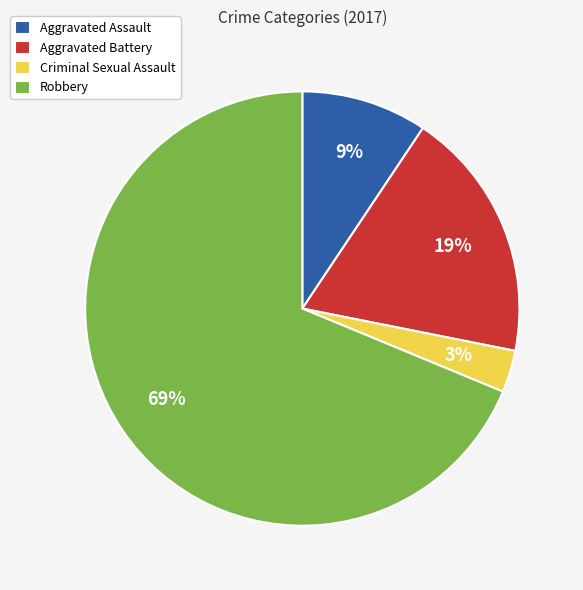

Is it true that Criminal Sexual Assault is 3% of the pie?

True